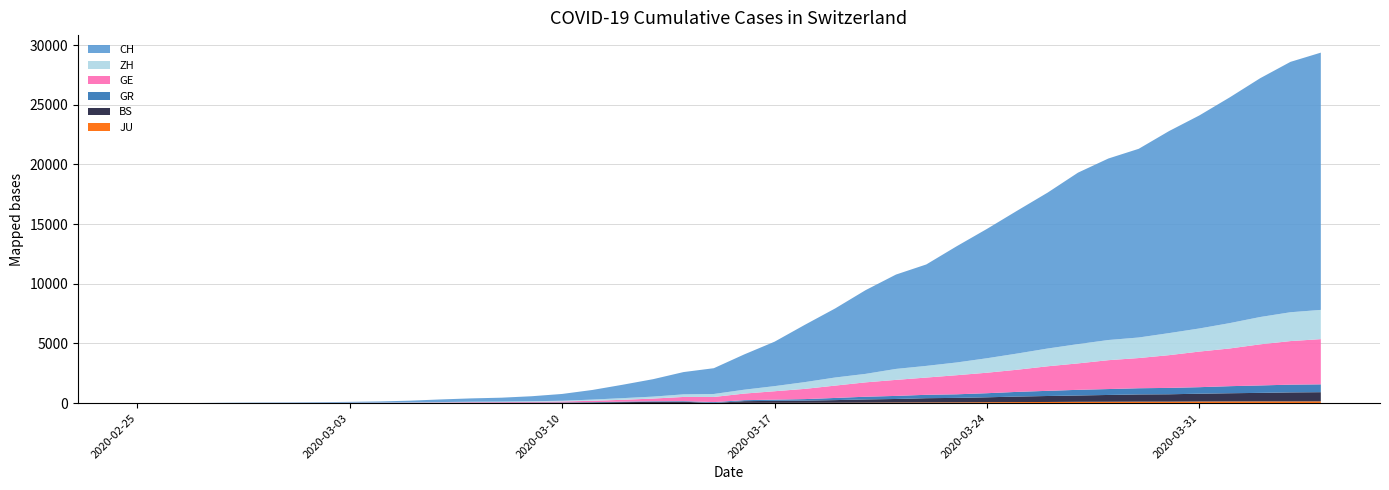

Reading left to right, transcribe all the data shown in this chart.

CH: 0	4	8	20	30	36	50	69	97	142	219	280	327	419	569	806	1124	1461	1866	2160	2954	3722	4801	5788	7014	7904	8498	9735	10838	11975	13064	14367	15207	15809	16928	17852	18915	20005	20978	21554
GE: 0	1	1	5	9	10	11	14	16	20	30	43	45	60	79	113	154	225	347	430	551	705	857	1035	1204	1342	1445	1600	1717	1856	2057	2215	2419	2530	2743	2984	3160	3445	3650	3788
ZH: 0	0	2	2	6	7	10	13	15	23	29	34	40	49	62	101	140	163	218	250	326	429	568	679	711	919	978	1067	1213	1357	1489	1616	1690	1722	1848	1936	2125	2289	2417	2450
GR: 0	2	2	6	6	6	9	9	12	14	16	17	18	18	22	31	43	53	56	71	84	101	128	182	226	258	284	300	343	393	433	474	495	519	535	547	592	622	649	657
BS: 0	0	1	1	1	1	1	3	3	8	15	21	24	28	33	49	73	92	100	0	143	164	181	220	270	297	356	374	410	462	501	530	569	605	617	653	687	714	754	767
JU: 0	0	1	1	1	1	1	2	2	4	4	5	5	7	7	7	12	17	18	19	25	29	32	36	44	54	61	69	82	92	100	114	119	127	128	140	145	149	149	154